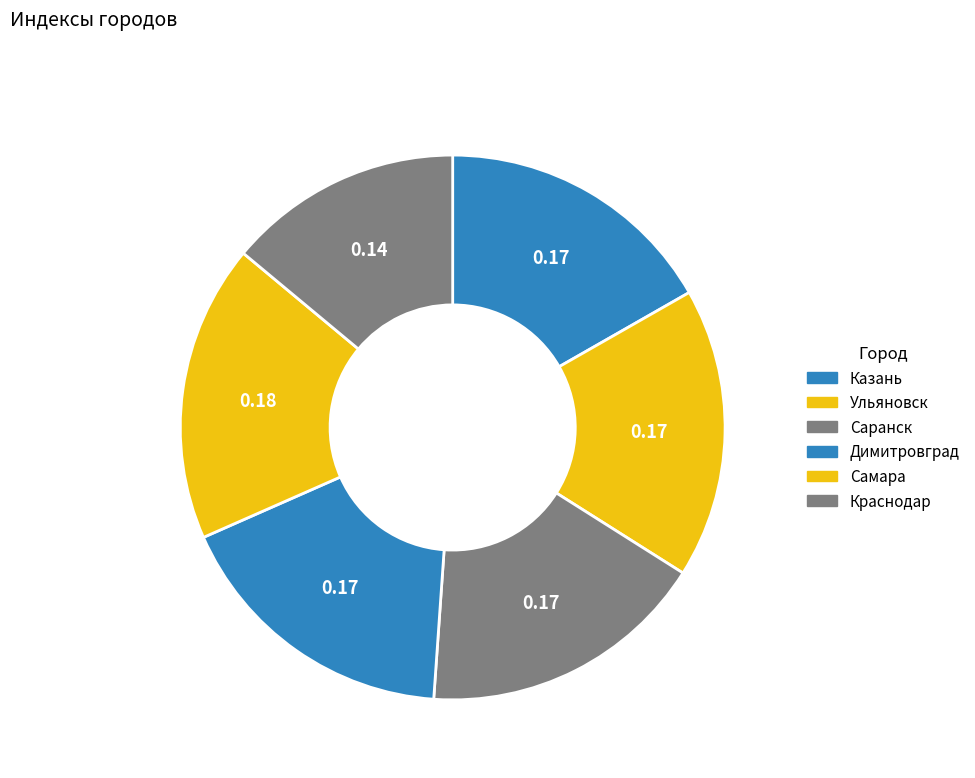

How many segments does this pie chart have?

6